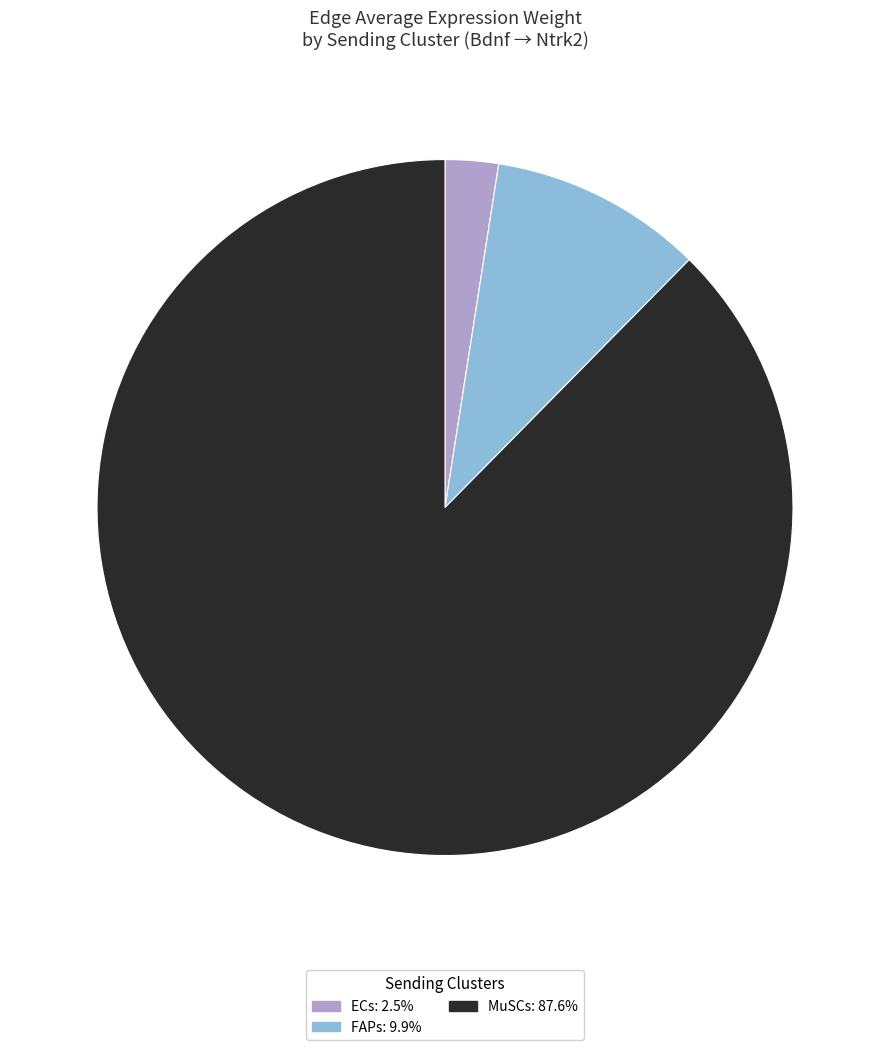

Is there a majority slice in this chart?

Yes